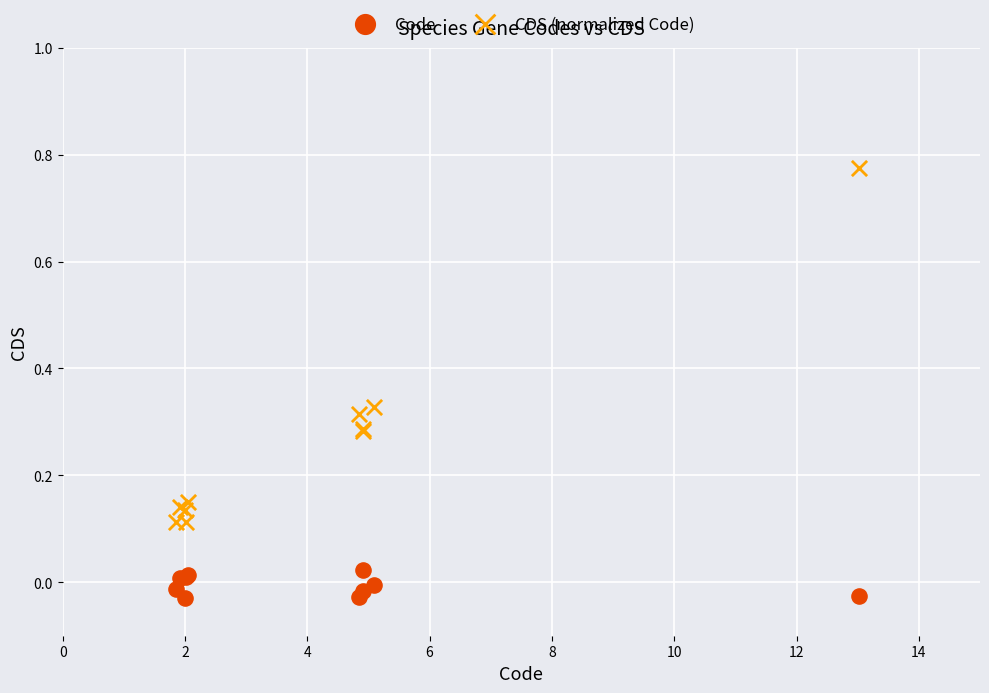

Which series contains the lowest Y value?

Code